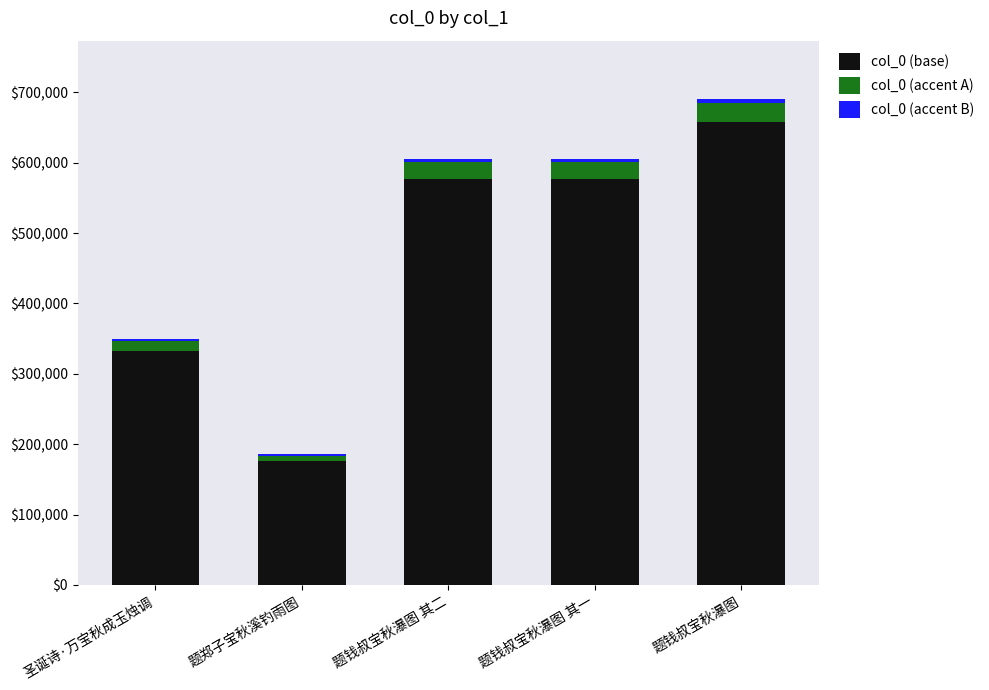

At which category is the sum across all series the highest?

题钱叔宝秋瀑图